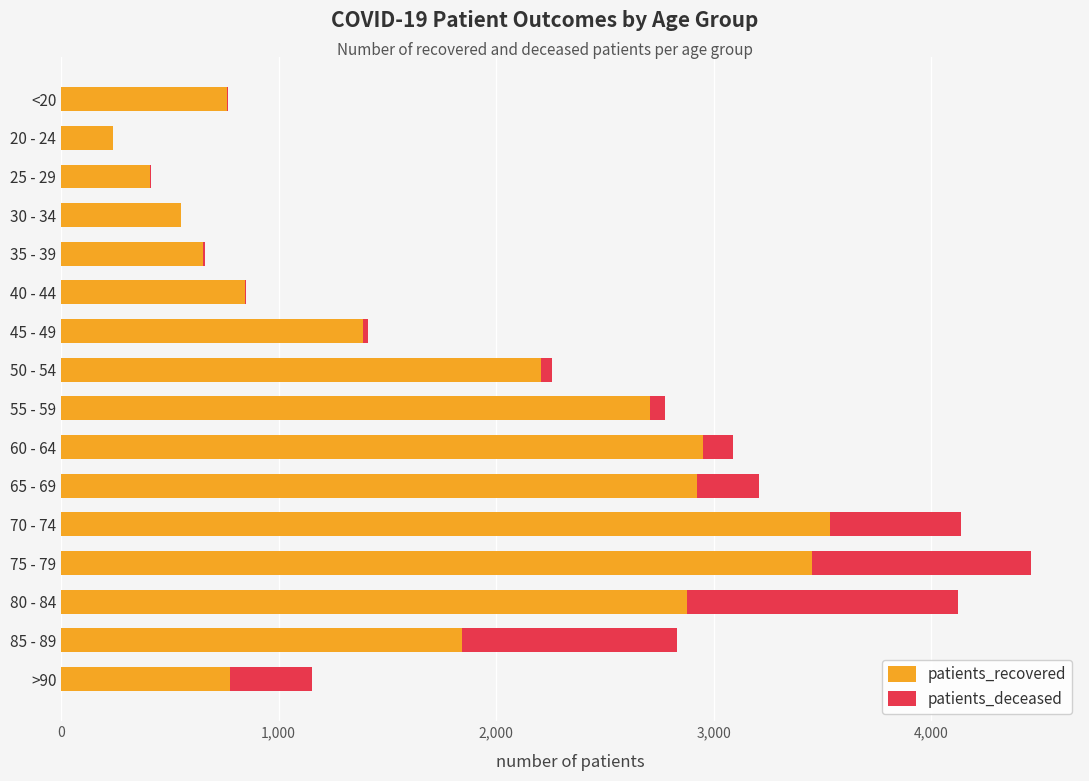

The value of patients_recovered at 60 - 64 is 5011. True or false?

False